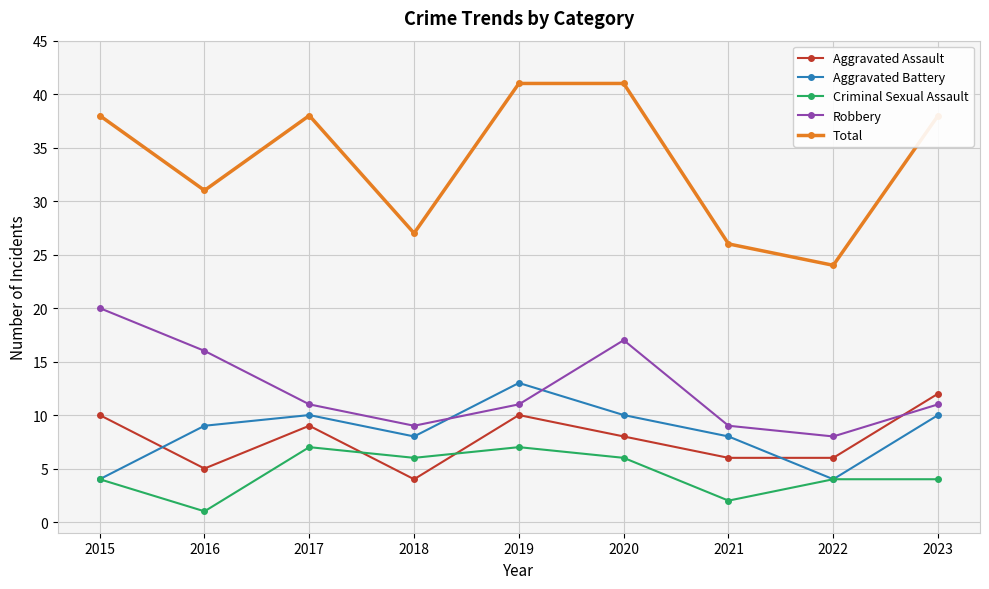

In Aggravated Battery, how many points are higher than both neighbors (excluding endpoints)?

2